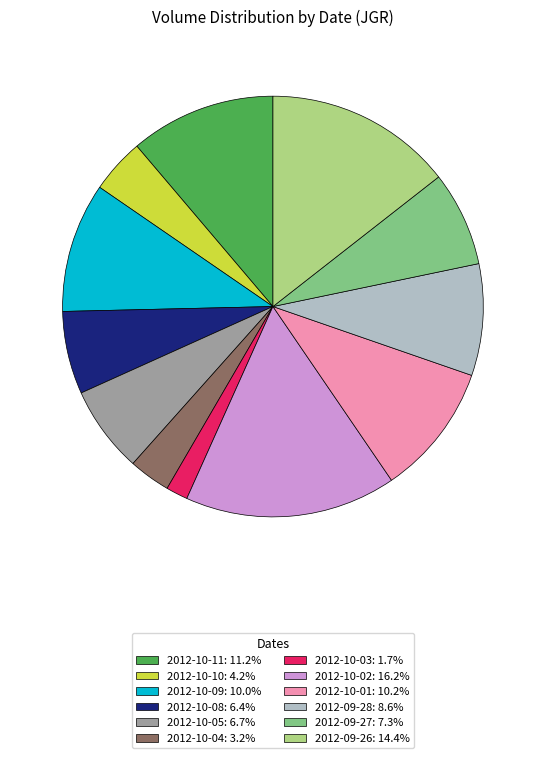

Combined, do 2012-09-26: 14.4% and 2012-10-01: 10.2% account for over 50%?

No